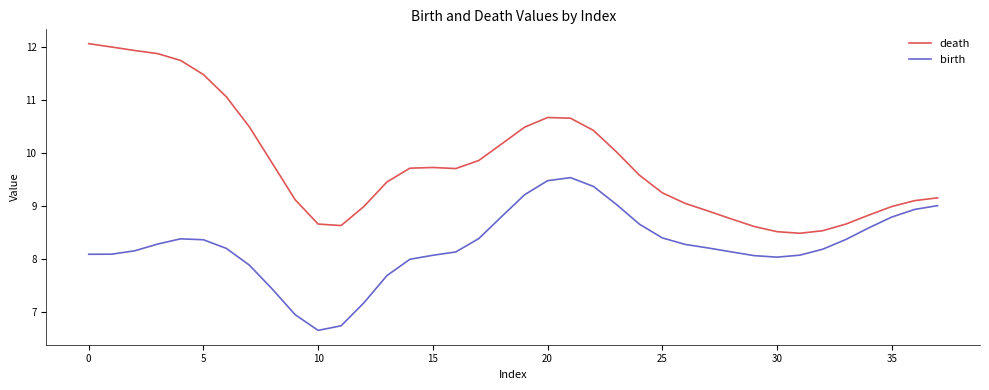

Which series has the widest spread of values?

death